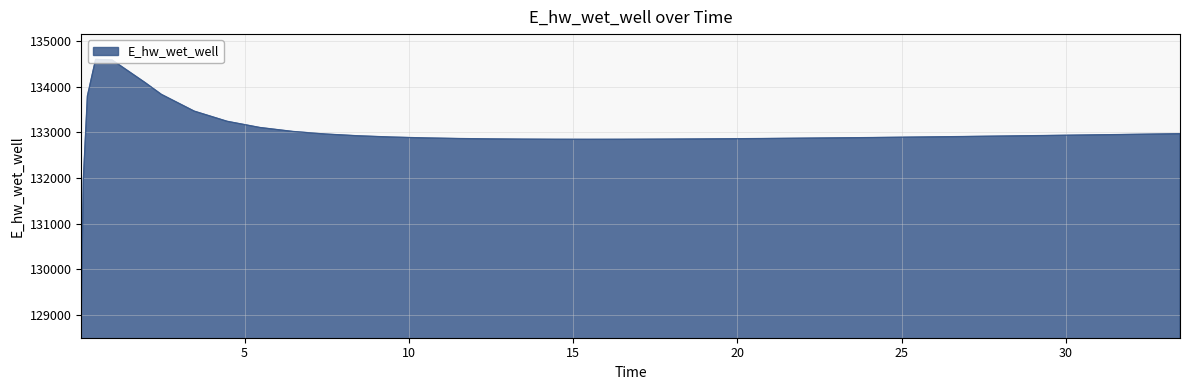

What is the greatest value displayed?

134598.9